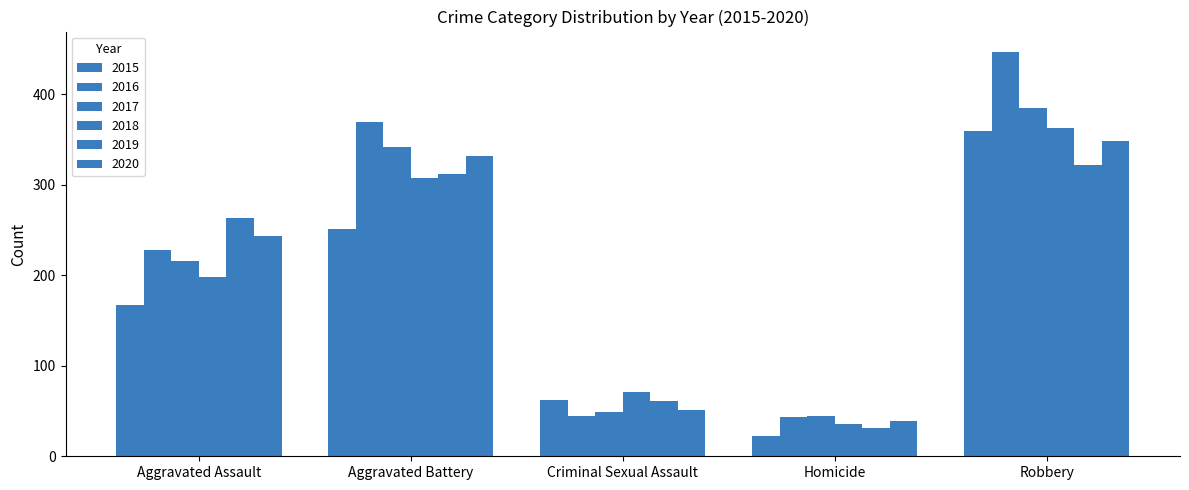

What is the spread (max minus min) of values at Robbery?

125